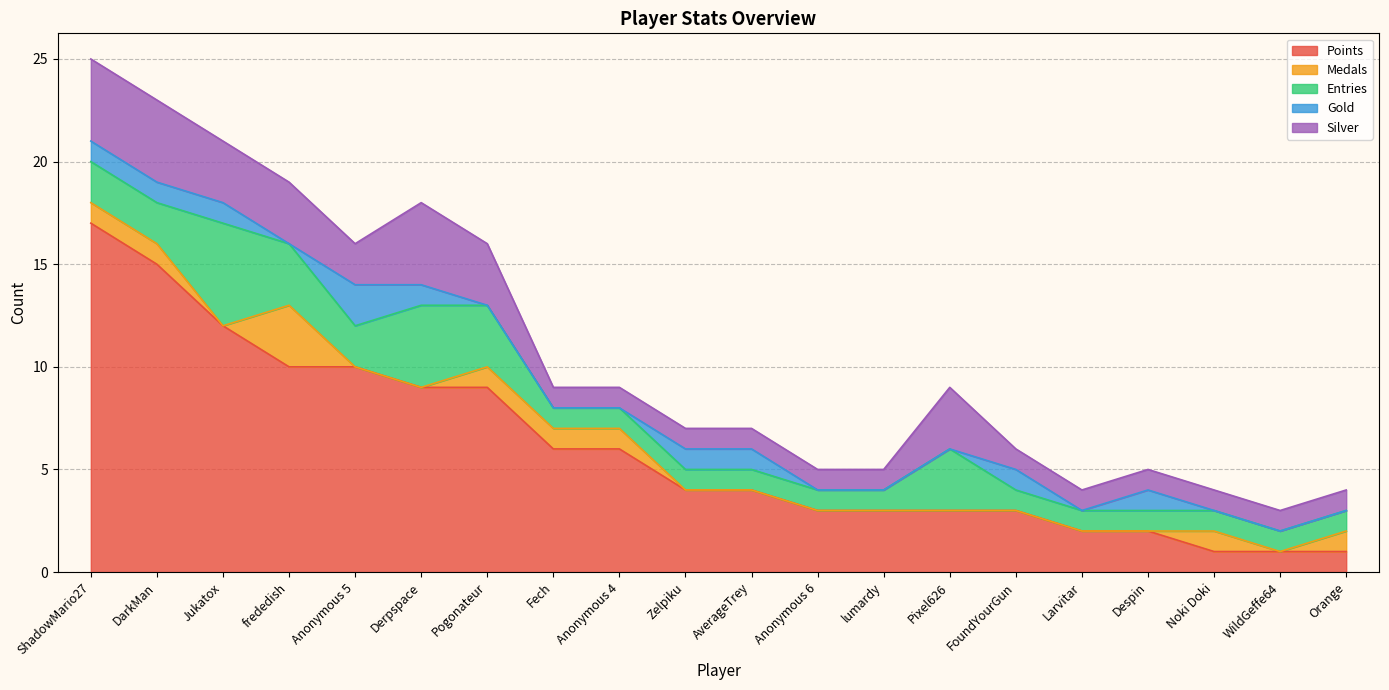

Between Fech and Pixel626, which series saw the biggest shift?

Points